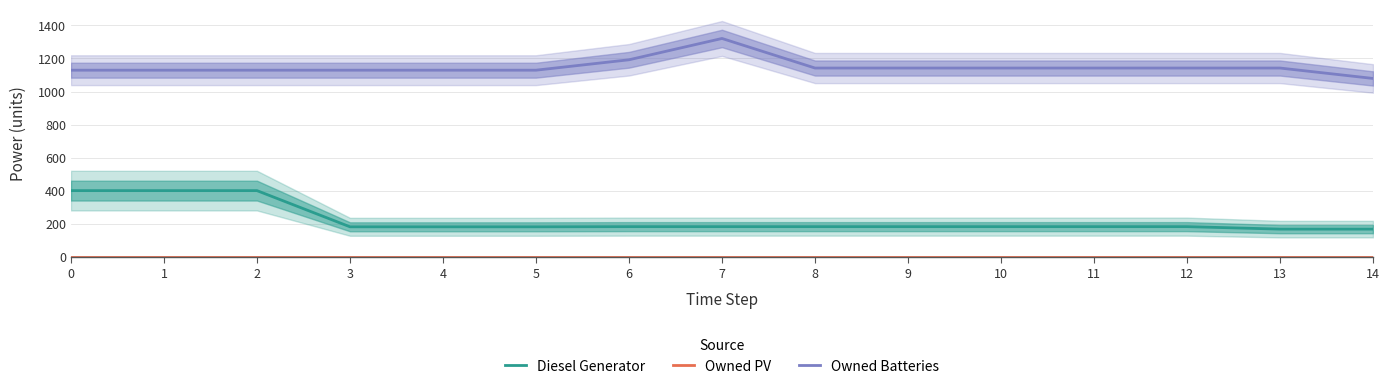

At 2, list the series in order from smallest to largest.

Owned PV, Diesel Generator, Owned Batteries